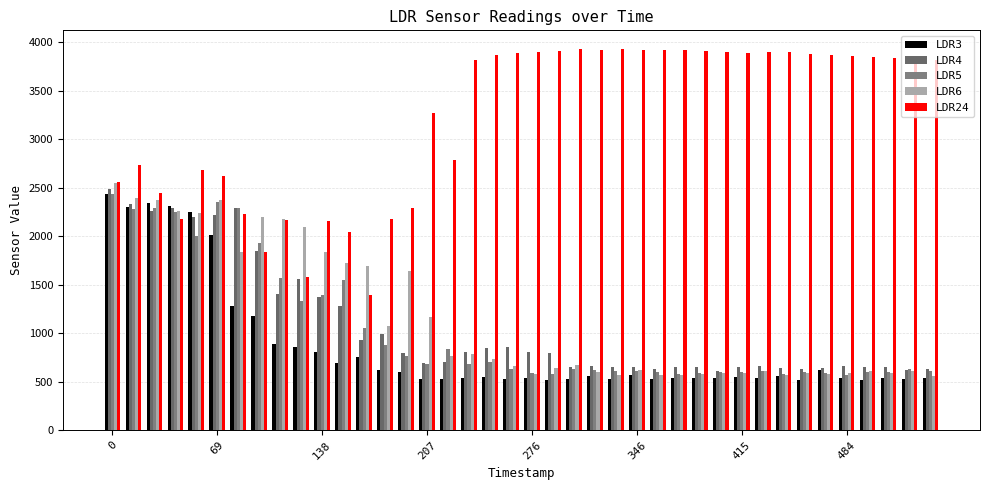

What is the value of the LDR5 bar at the 8th from the left?

1934